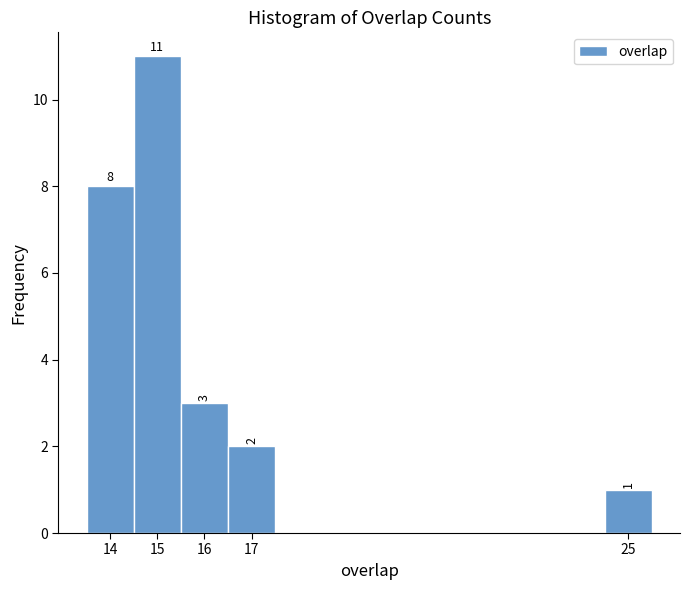

Which range on the x-axis has the tallest bar?

14.5 to 15.5